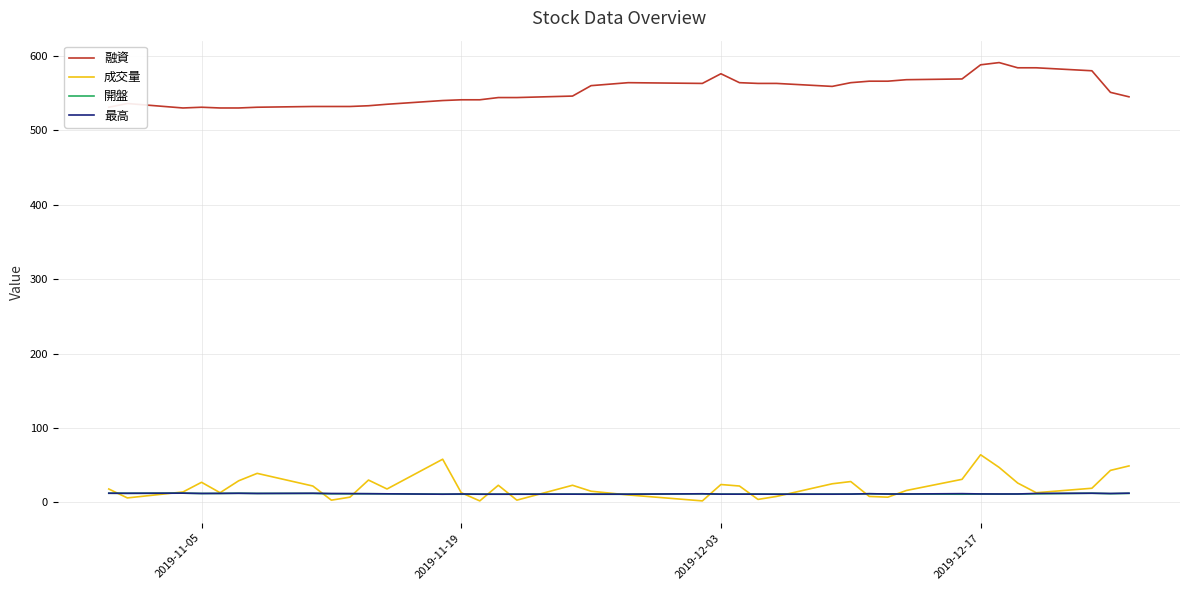

What is the minimum value shown in the chart?

2.0